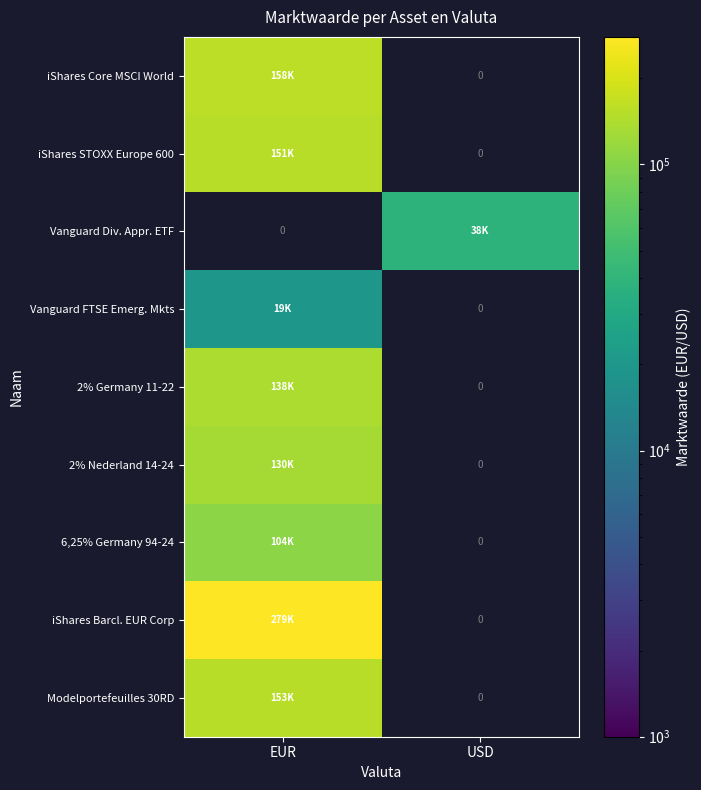

How many positive values does the Vanguard Div. Appr. ETF series have?

1